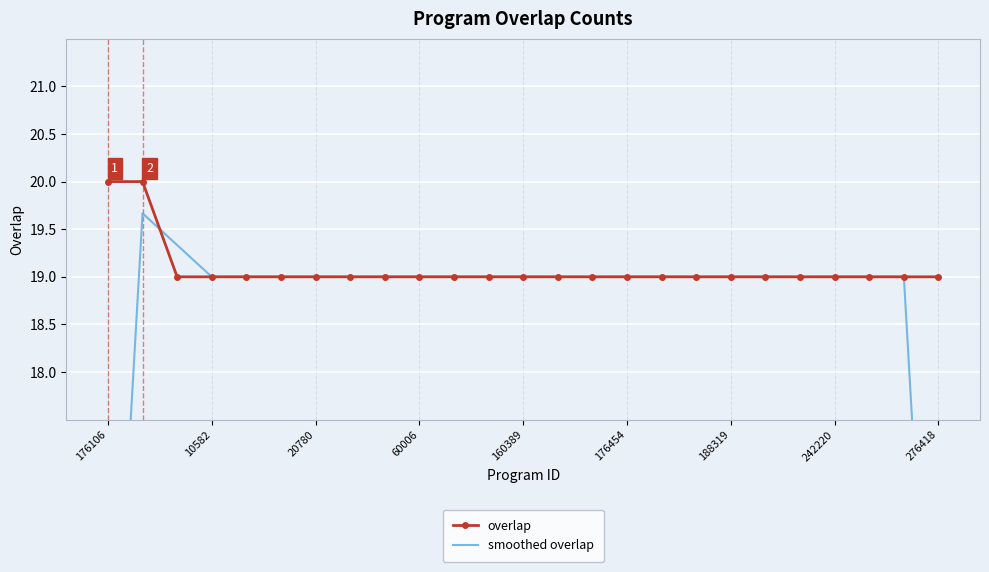

True or false: overlap has a value of 10 at 10582.

False